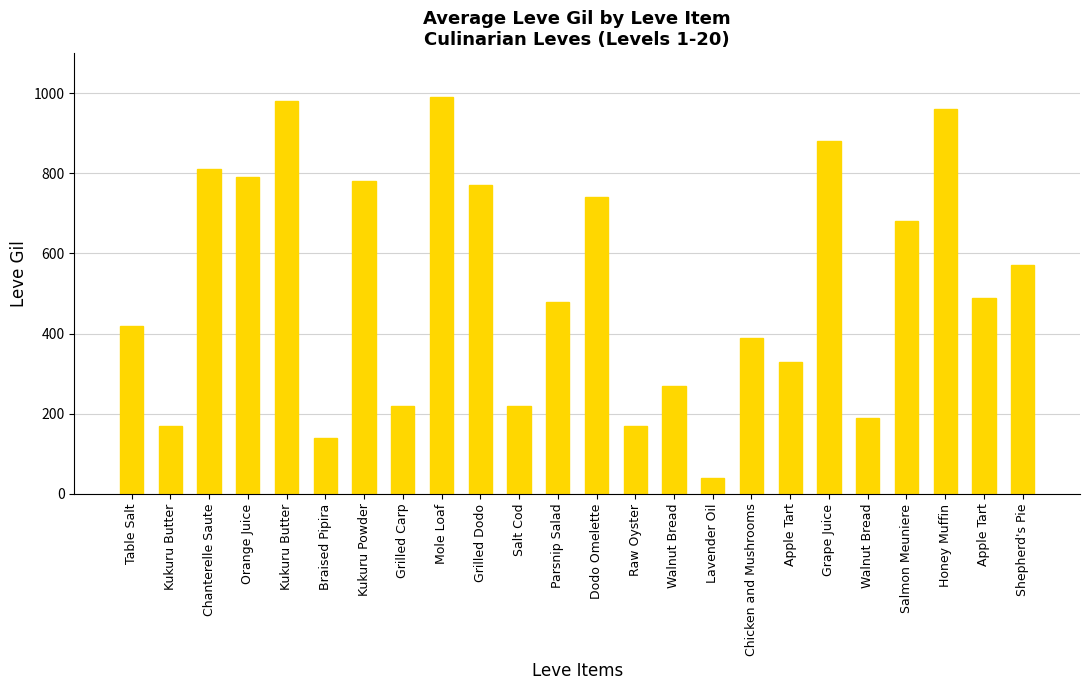

What is the label of the 15th bar from the left?

Walnut Bread